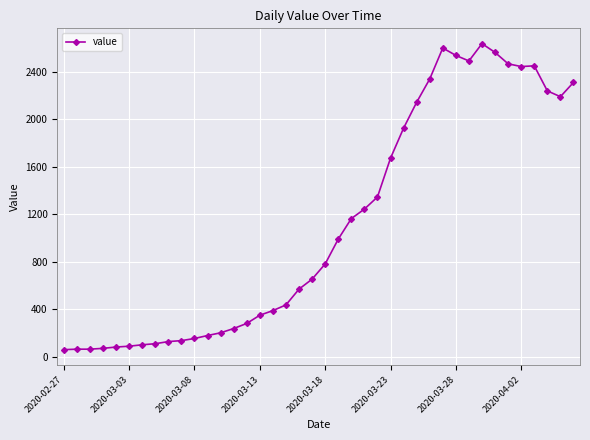

What is the smallest value displayed?

61